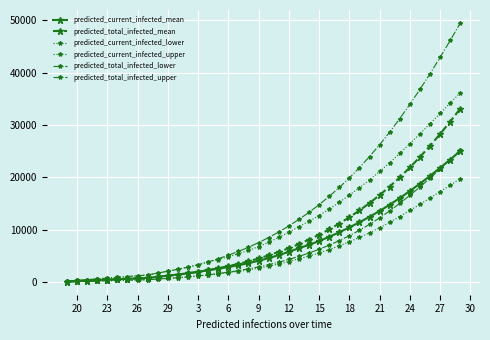

List the series in order of their peak value, lowest first.

predicted_current_infected_lower, predicted_current_infected_mean, predicted_total_infected_lower, predicted_total_infected_mean, predicted_current_infected_upper, predicted_total_infected_upper